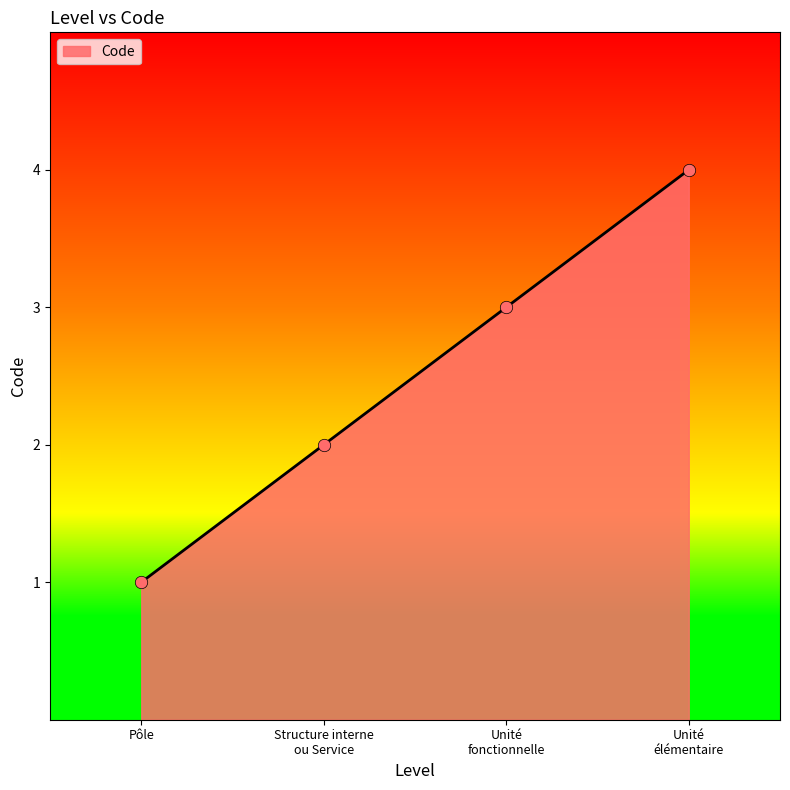

What is the difference between the maximum and minimum values?

3